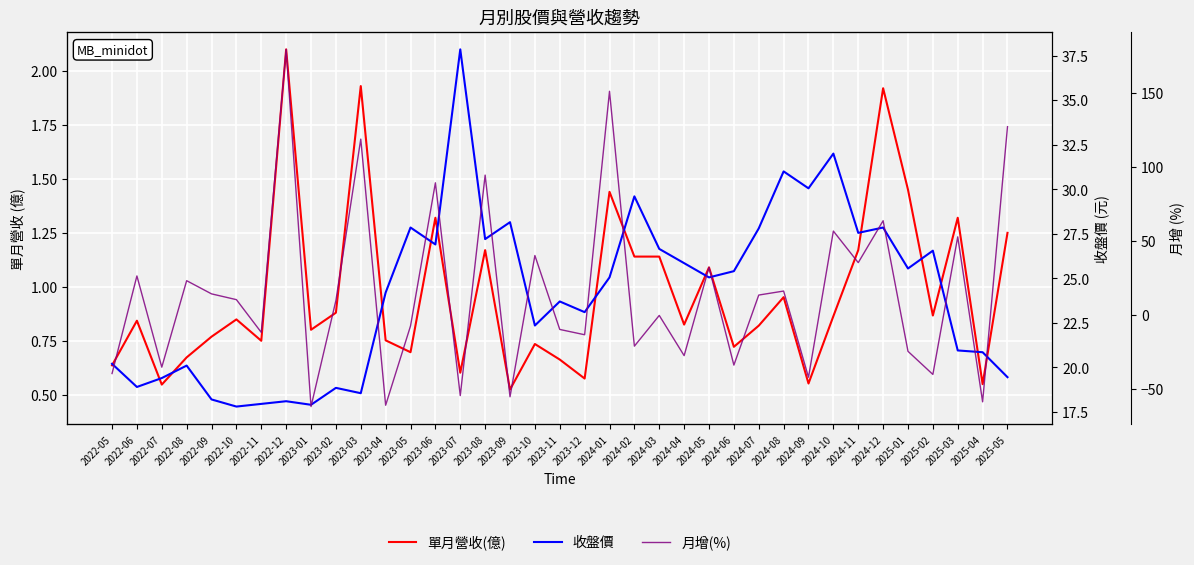

Rank the categories by 月增(%) value from lowest to highest.

2023-01, 2023-04, 2025-04, 2023-09, 2023-07, 2024-09, 2025-02, 2022-05, 2022-07, 2024-06, 2024-04, 2025-01, 2024-02, 2023-12, 2022-11, 2023-11, 2023-05, 2024-03, 2023-02, 2022-10, 2024-07, 2022-09, 2024-08, 2022-08, 2022-06, 2024-05, 2024-11, 2023-10, 2025-03, 2024-10, 2024-12, 2023-06, 2023-08, 2023-03, 2025-05, 2024-01, 2022-12